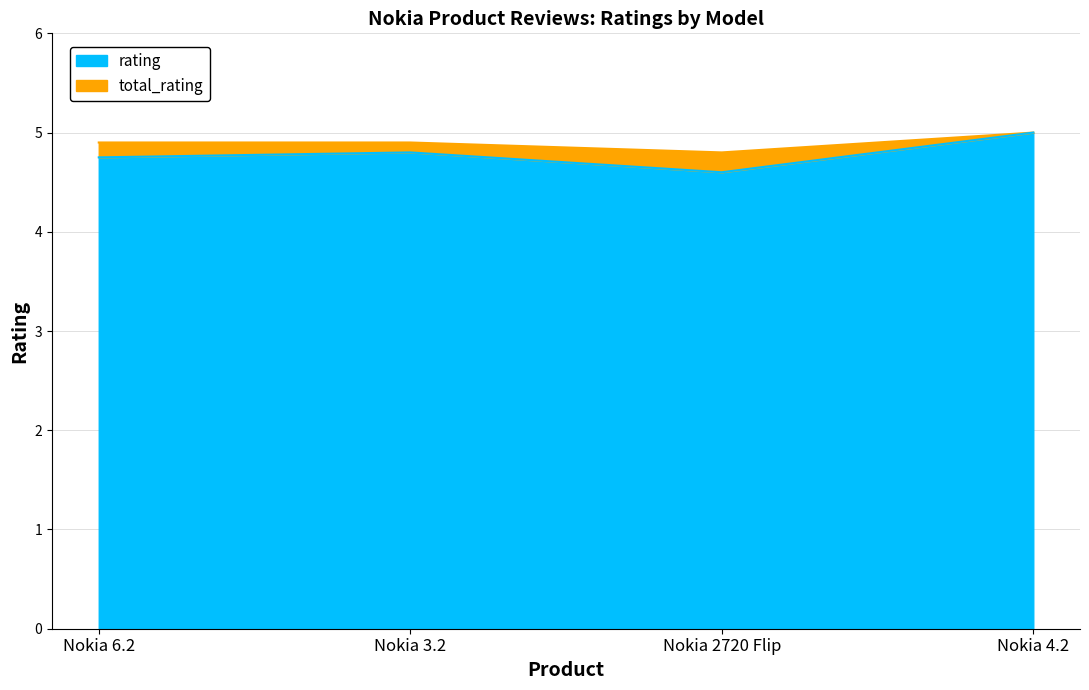

Between Nokia 3.2 and Nokia 6.2, which is larger?

Nokia 3.2